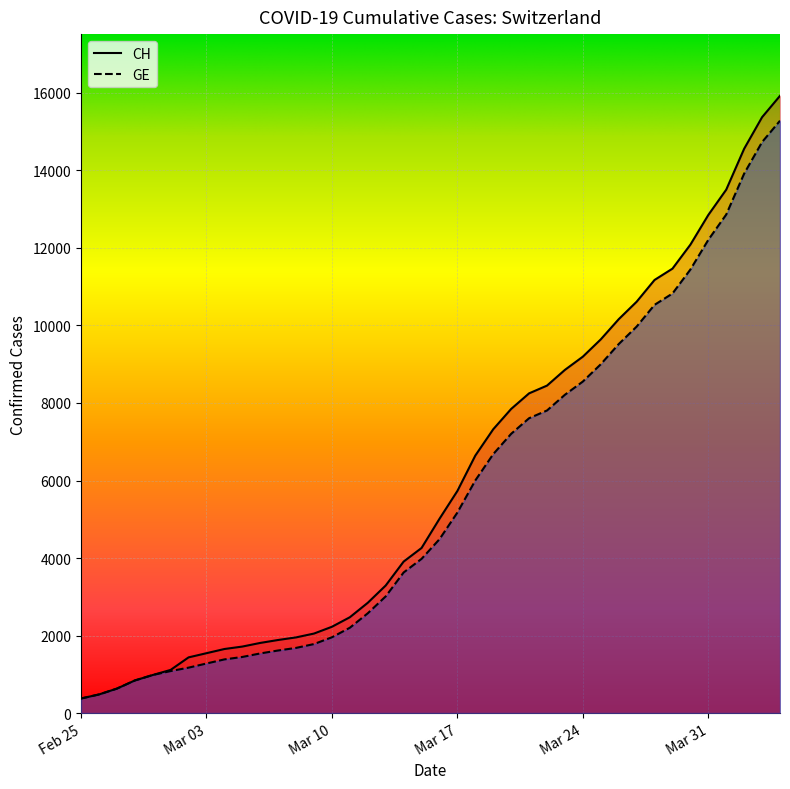

Which series has the largest range (max minus min)?

CH